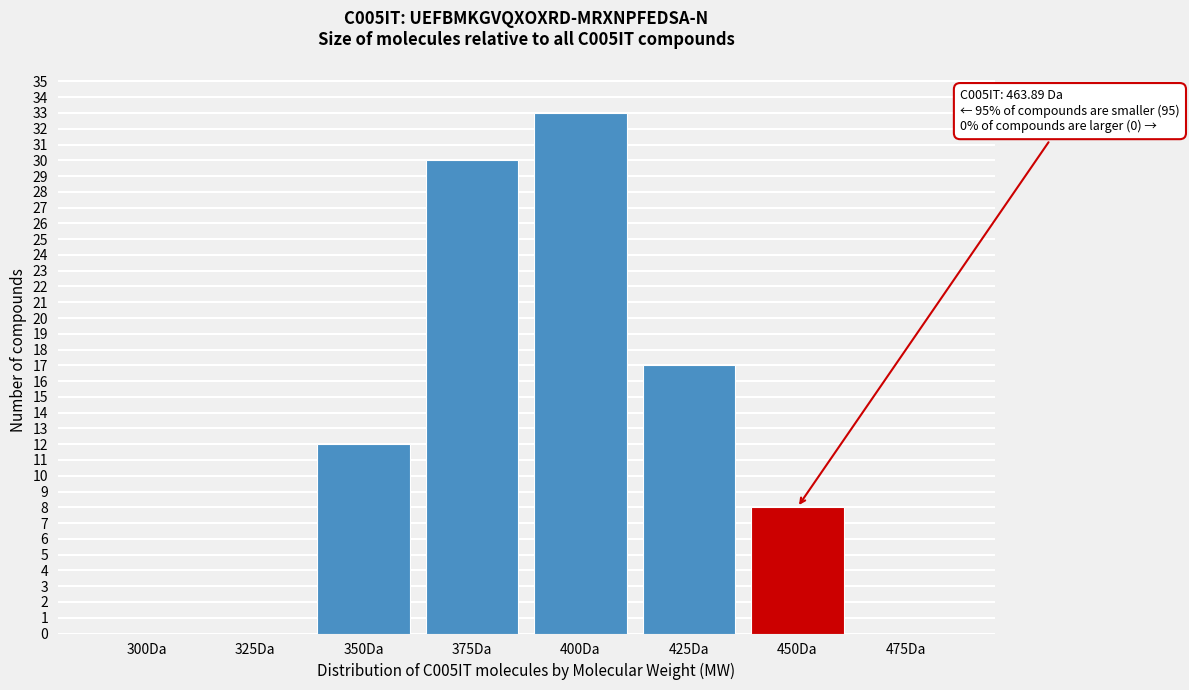

Reading left to right, list all the values displayed in this chart.

300Da=0	325Da=0	350Da=12	375Da=30	400Da=33	425Da=17	450Da=8	475Da=0